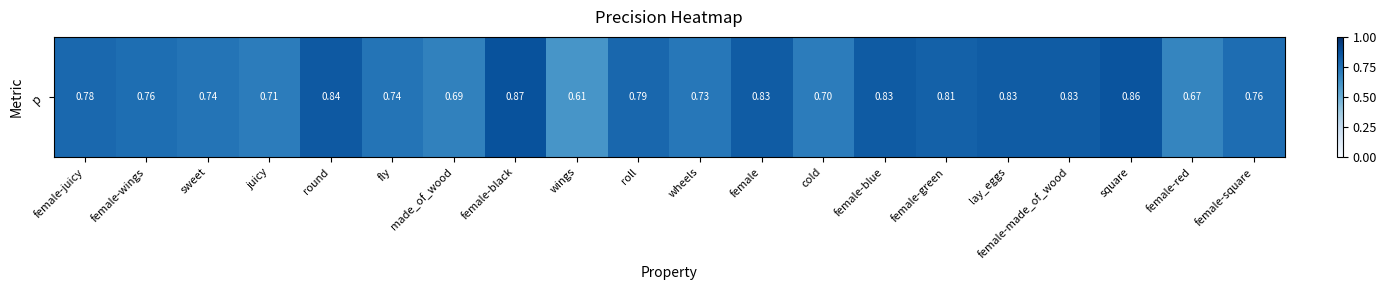

How many values are between 0 and 1?

20